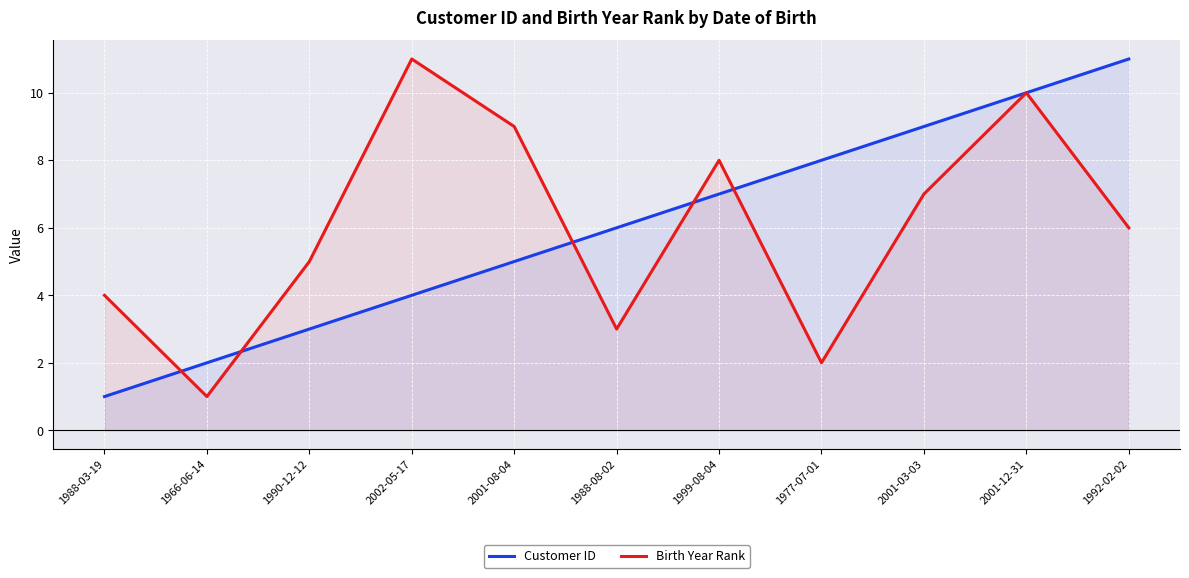

Reading left to right, transcribe all the data shown in this chart.

Customer ID: 1	2	3	4	5	6	7	8	9	10	11
Birth Year Rank: 4	1	5	11	9	3	8	2	7	10	6